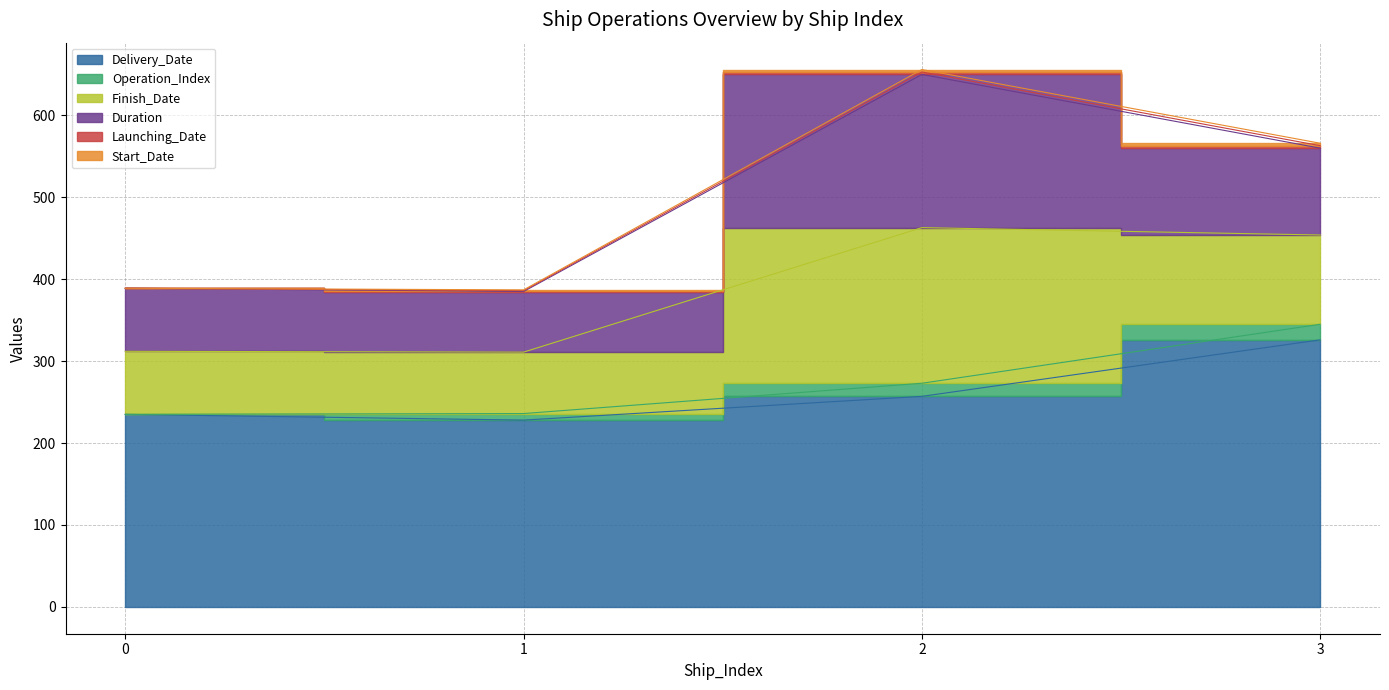

Which has a higher value, 2 or 0?

2